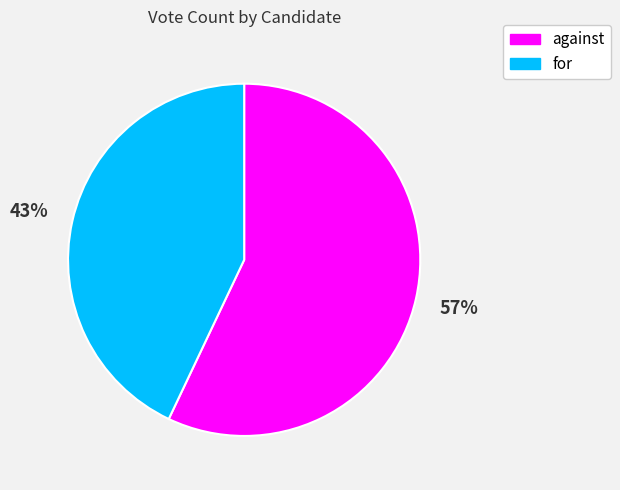

To the nearest percent, what percentage of the pie is for?

43%